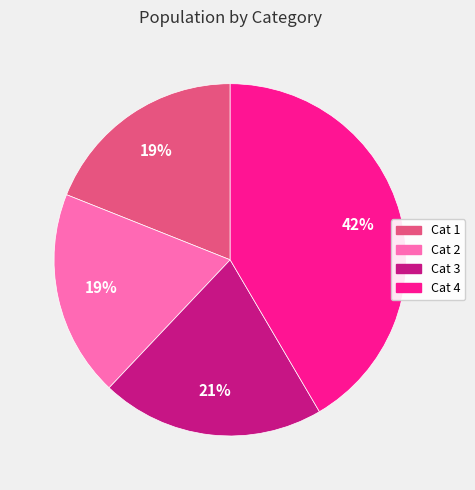

To the nearest percent, what is the average slice percentage?

25%